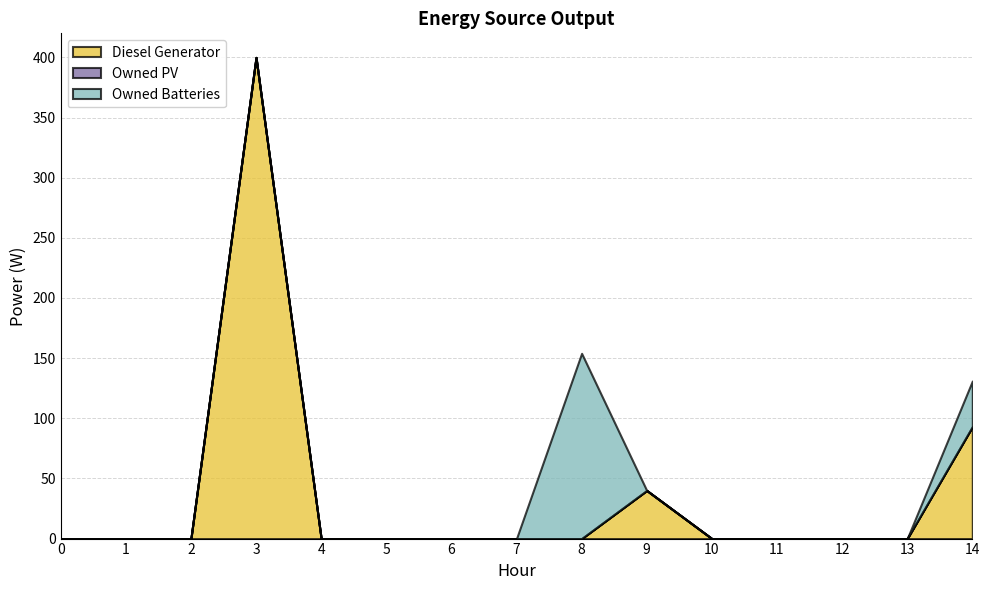

Which series has the widest spread of values?

Diesel Generator